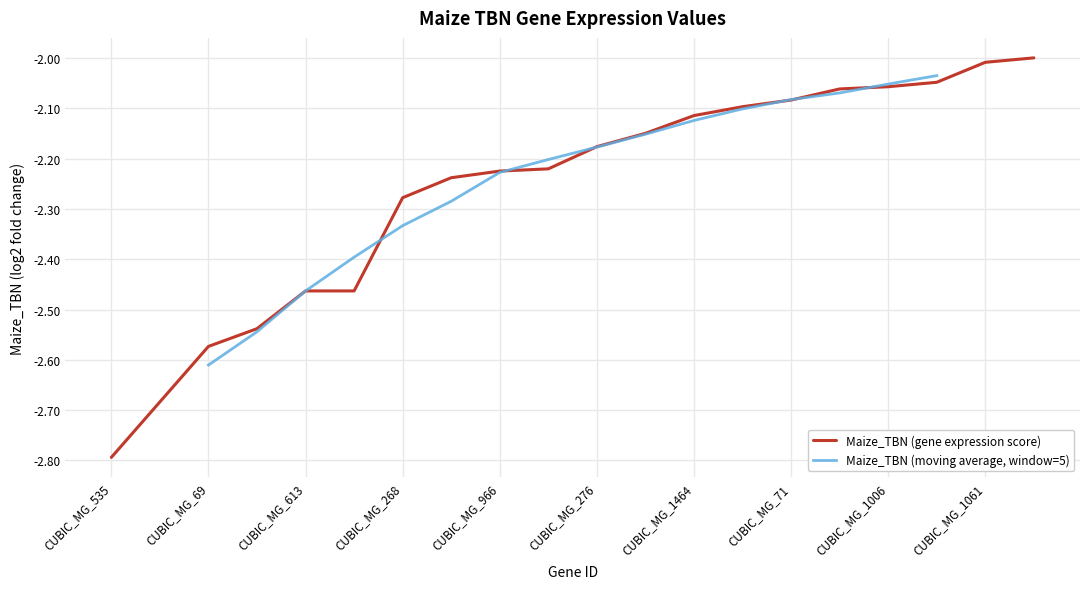

Rank the categories by value from highest to lowest.

CUBIC_MG_1000, CUBIC_MG_1061, CUBIC_MG_242, CUBIC_MG_1006, CUBIC_MG_1202, CUBIC_MG_71, CUBIC_MG_1441, CUBIC_MG_1464, CUBIC_MG_824, CUBIC_MG_276, CUBIC_MG_1479, CUBIC_MG_966, CUBIC_MG_380, CUBIC_MG_268, CUBIC_MG_613, CUBIC_MG_737, CUBIC_MG_1248, CUBIC_MG_69, CUBIC_MG_1048, CUBIC_MG_535